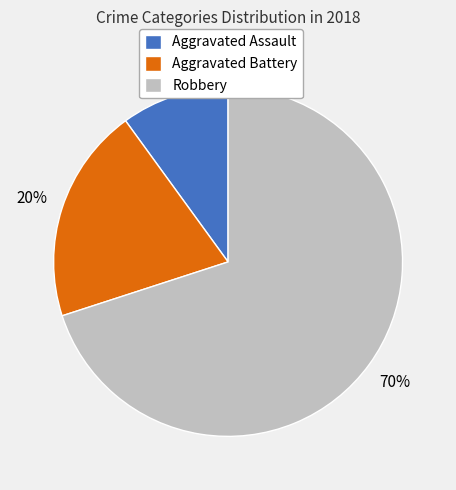

To the nearest percent, what is the difference between the largest and smallest slice percentages?

60%